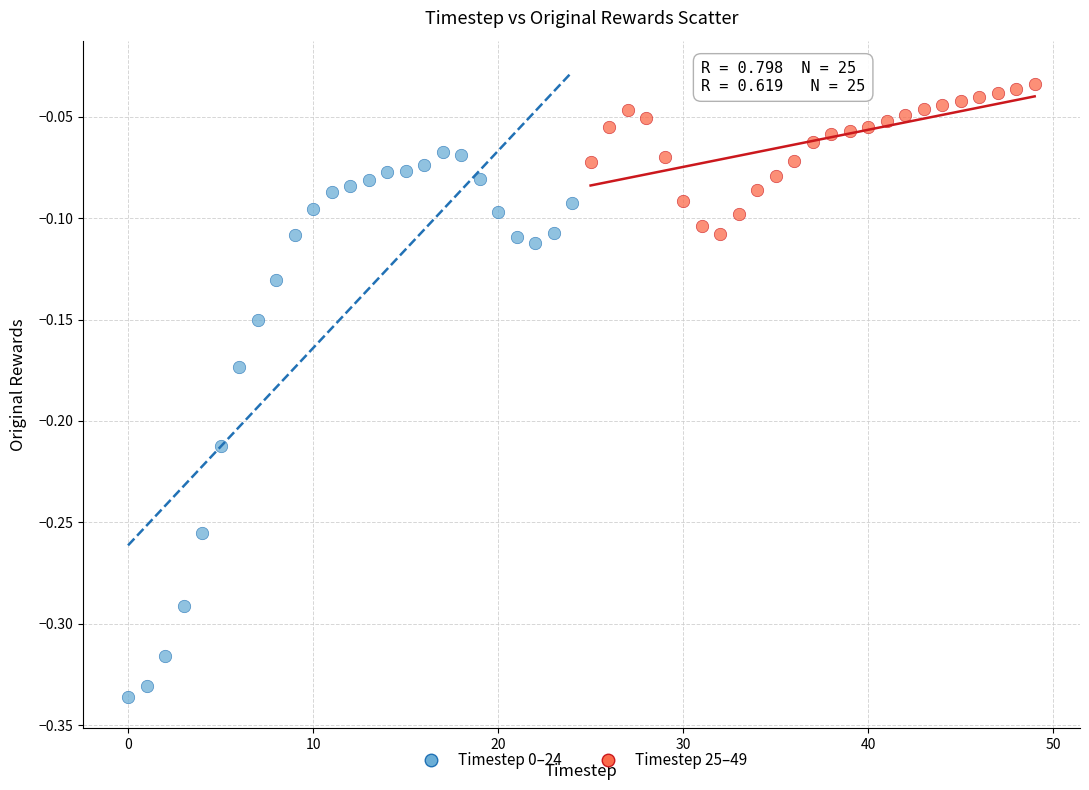

Which series reaches the maximum Y coordinate?

Timestep 25–49